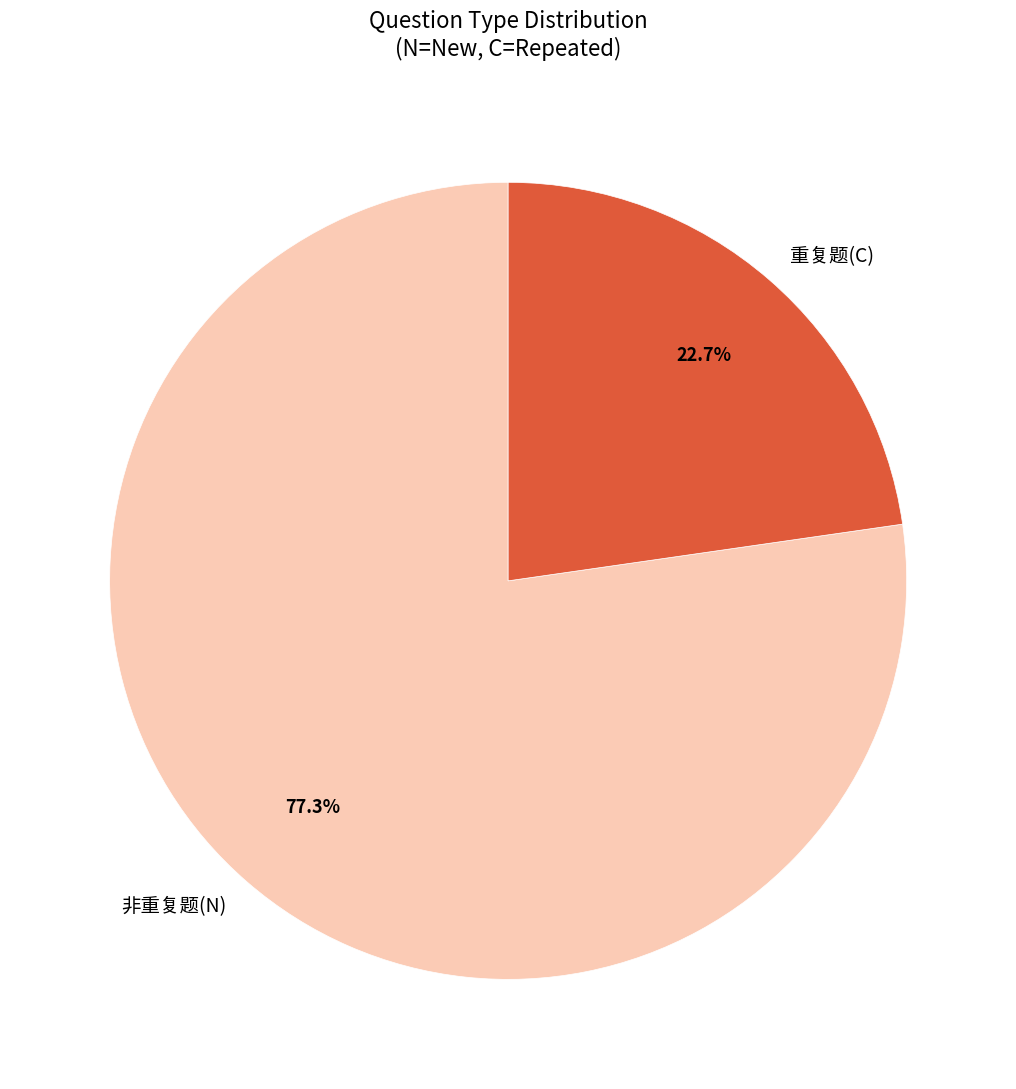

Count the number of slices in the pie.

2